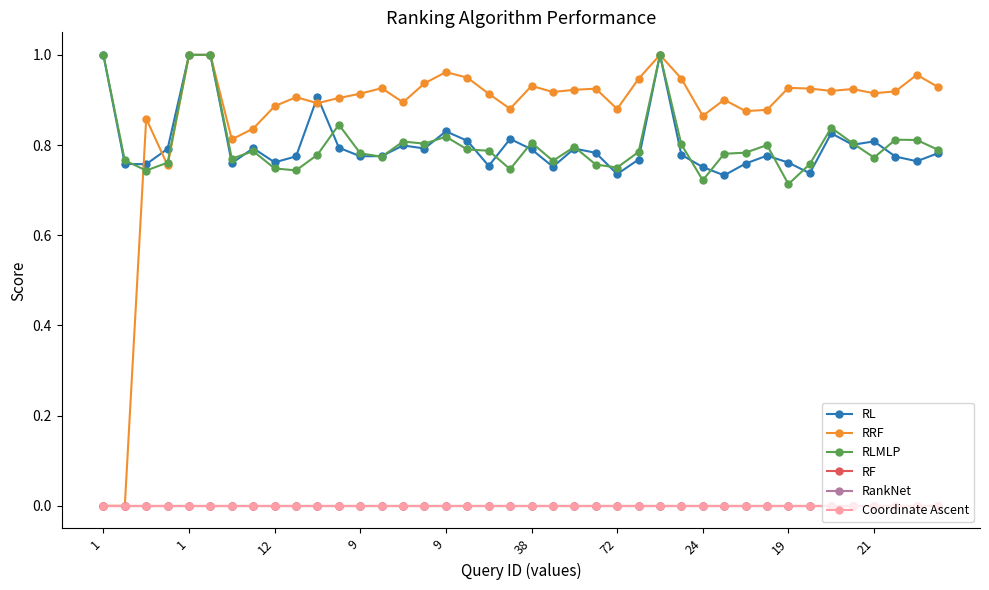

Does the chart have visible grid lines?

No